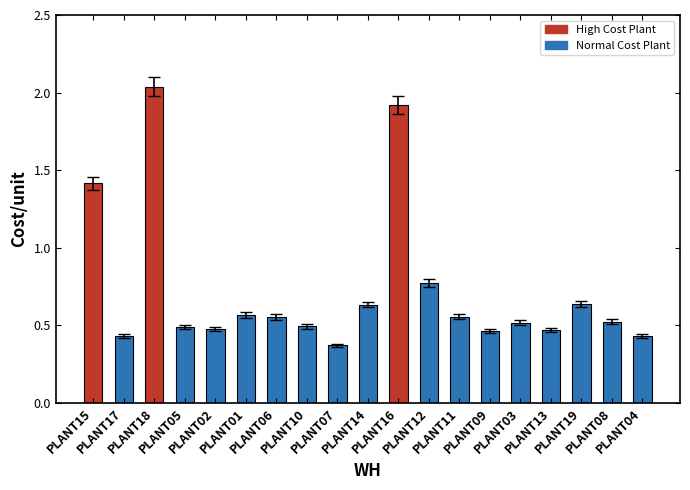

True or false: the data shows 0.5 at PLANT02.

True